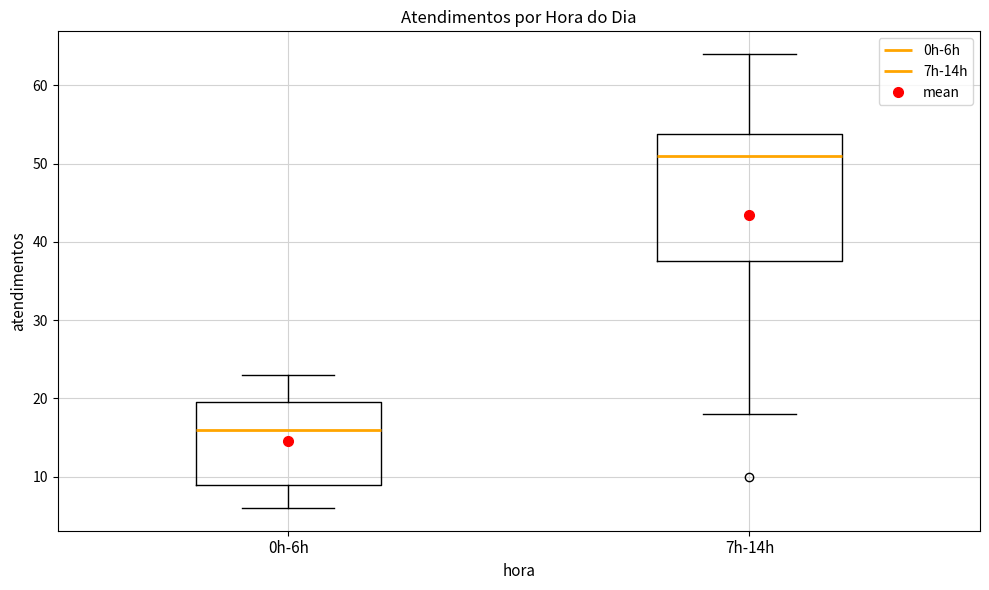

Where does the upper whisker of the box for 7h-14h end on the y-axis? The values are not printed on the chart, so give them approximately, as read against the axis.

64